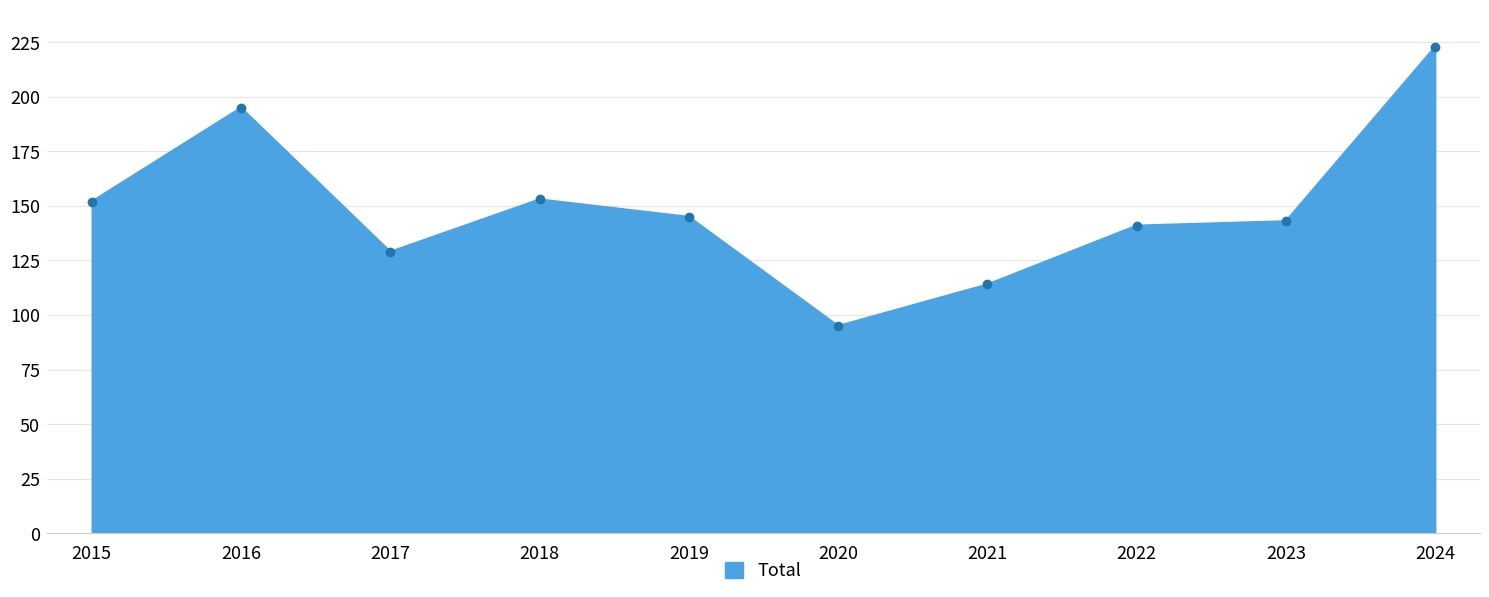

Approximately how many times larger is the value at 2024 compared to 2018?

1.5